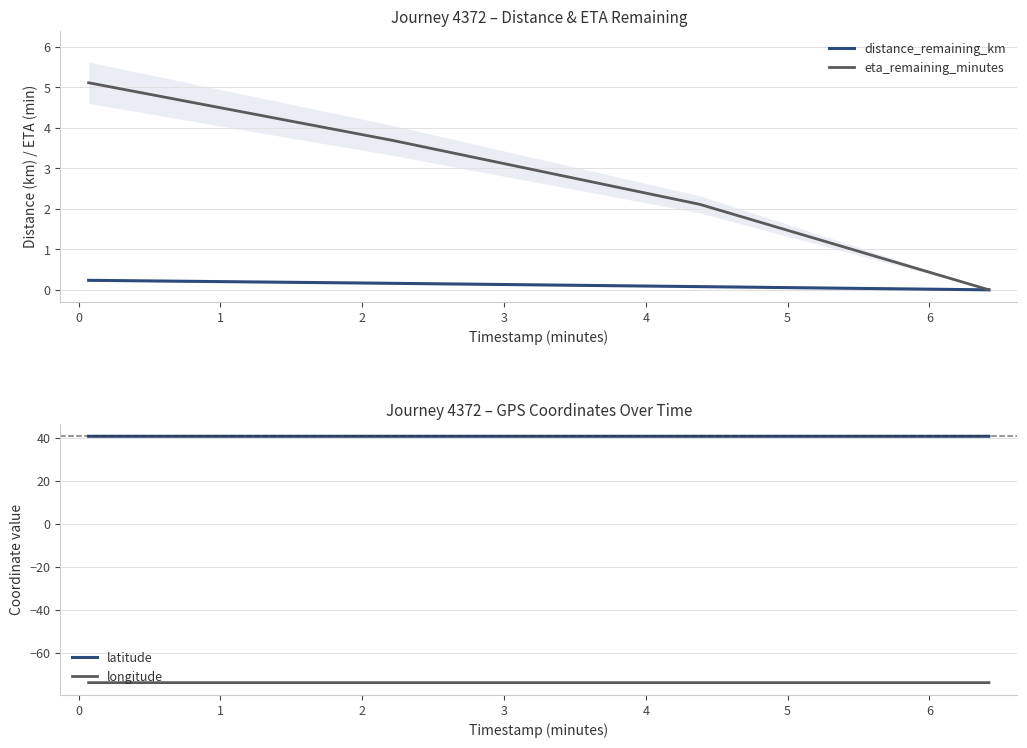

Is it true that latitude equals 40.7 at −1?

True